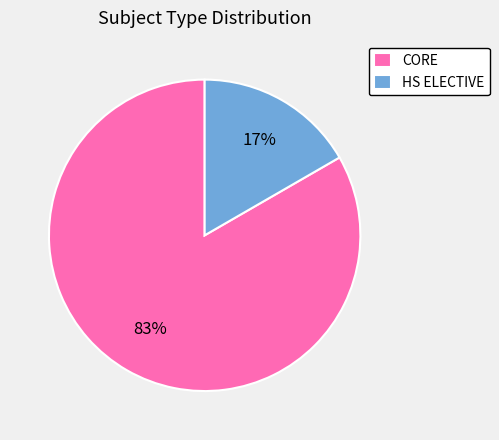

Which category accounts for the majority?

CORE